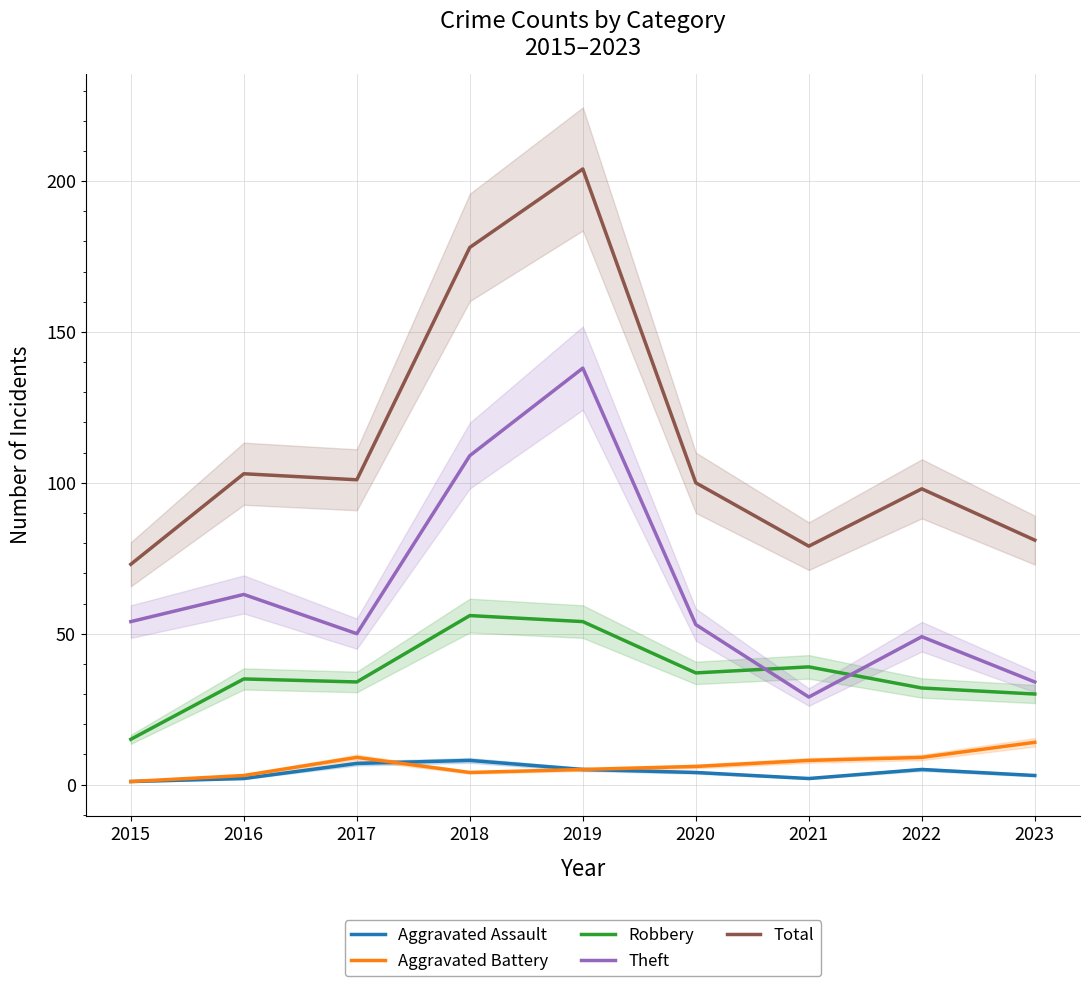

What is the difference between the Robbery values at 2017 and 2019?

20